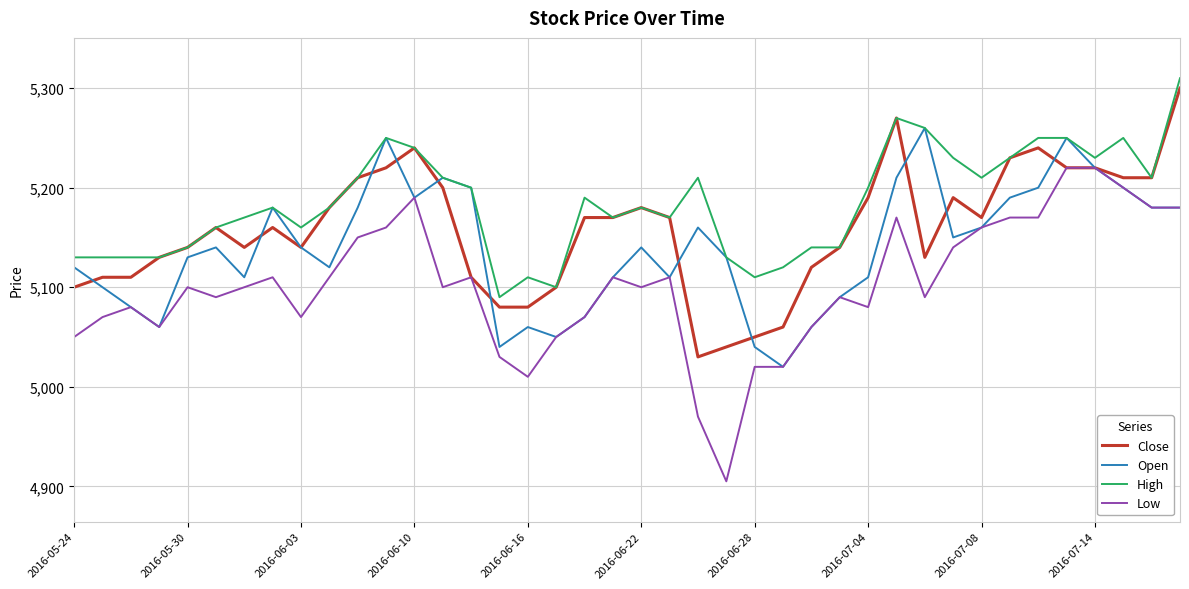

How many categories are shown in the chart?

40